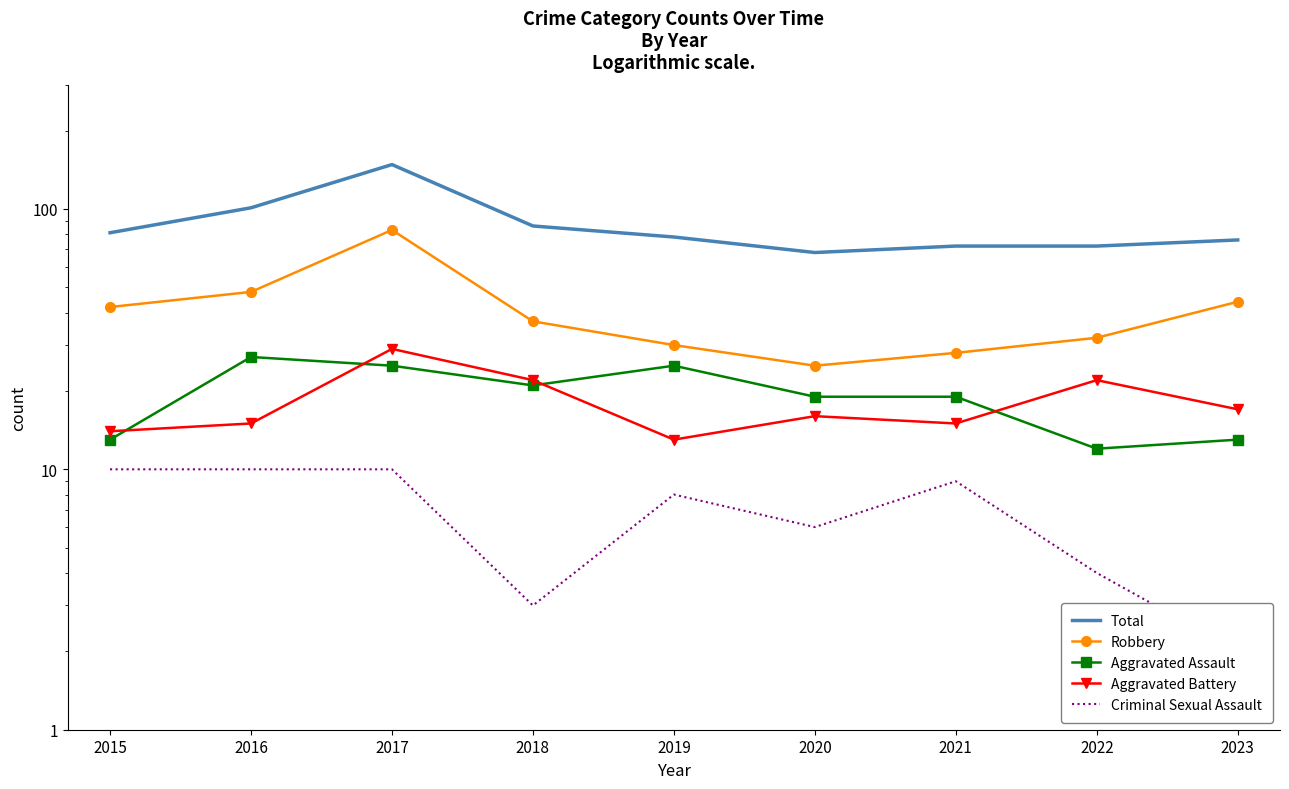

Rank the series at 2021 from highest to lowest value.

Total, Robbery, Aggravated Assault, Aggravated Battery, Criminal Sexual Assault